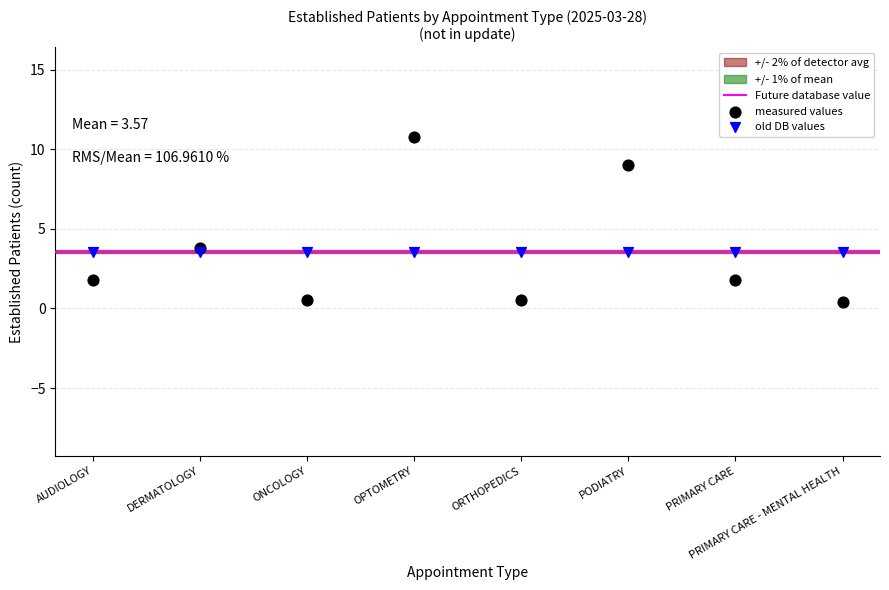

Which series reaches the minimum Y coordinate?

measured values